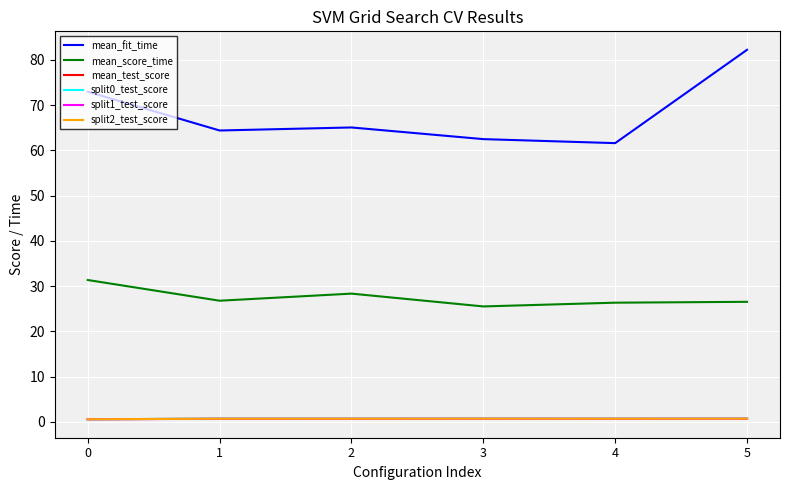

What is the average value of the split2_test_score series?

0.7